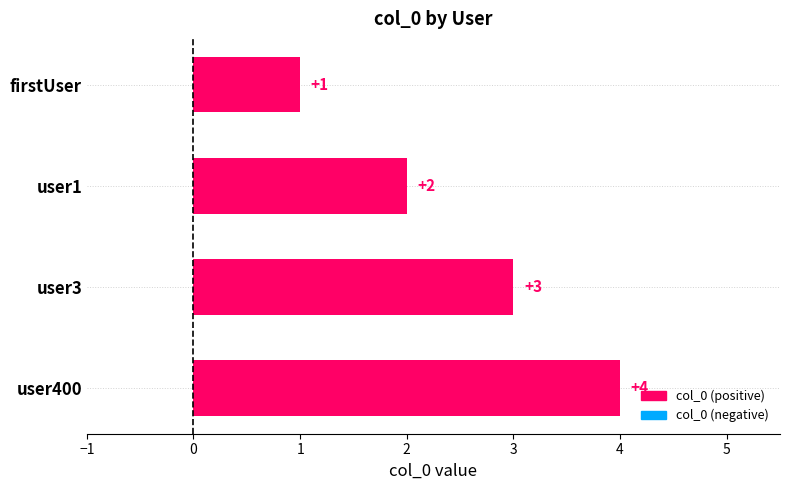

What is the difference between the maximum and minimum values?

3